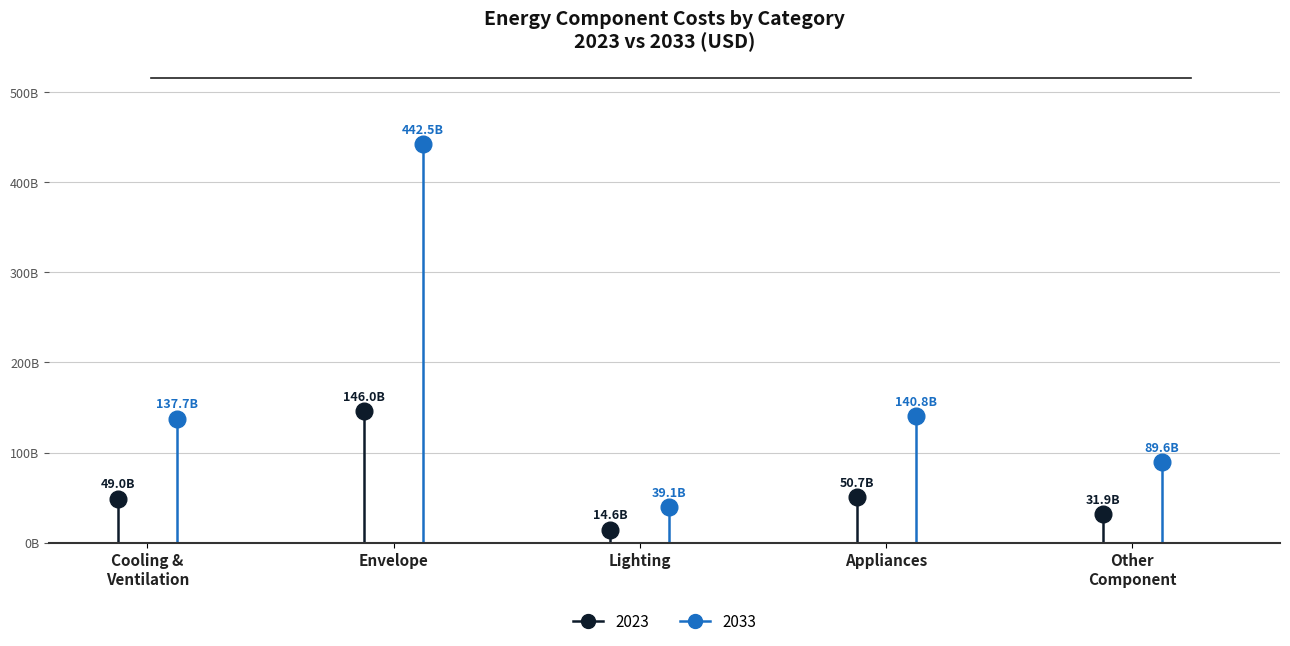

How many data points in 2033 are above 137717706564?

3